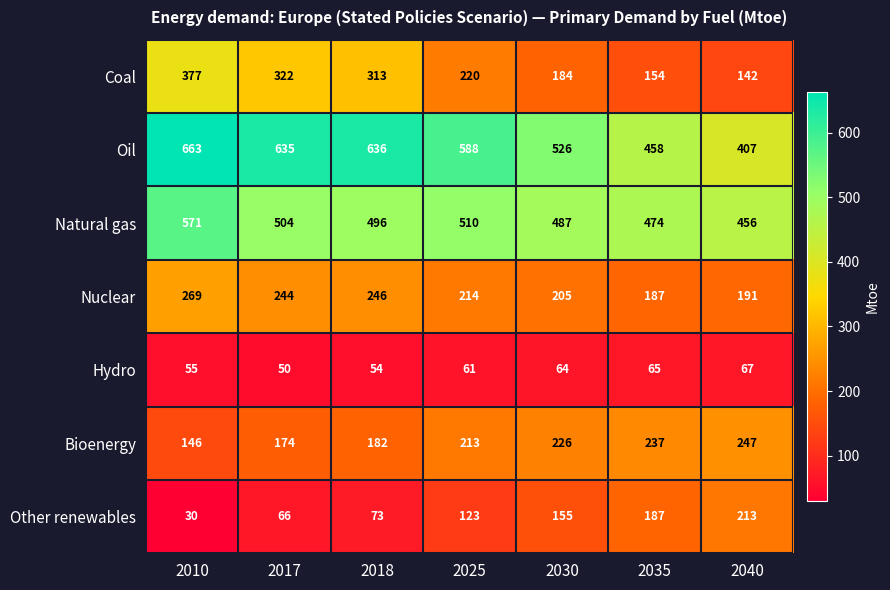

At how many categories does at least one series exceed 354?

7